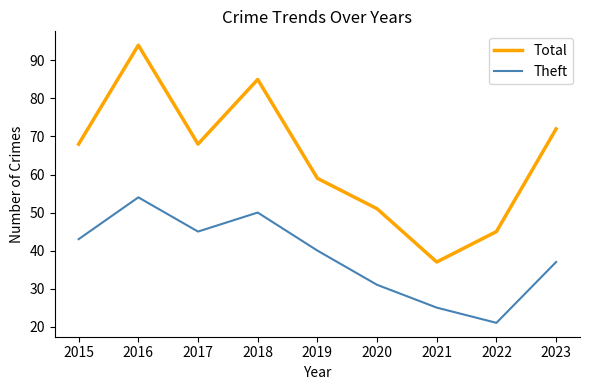

Read the Total value at 2021.

37